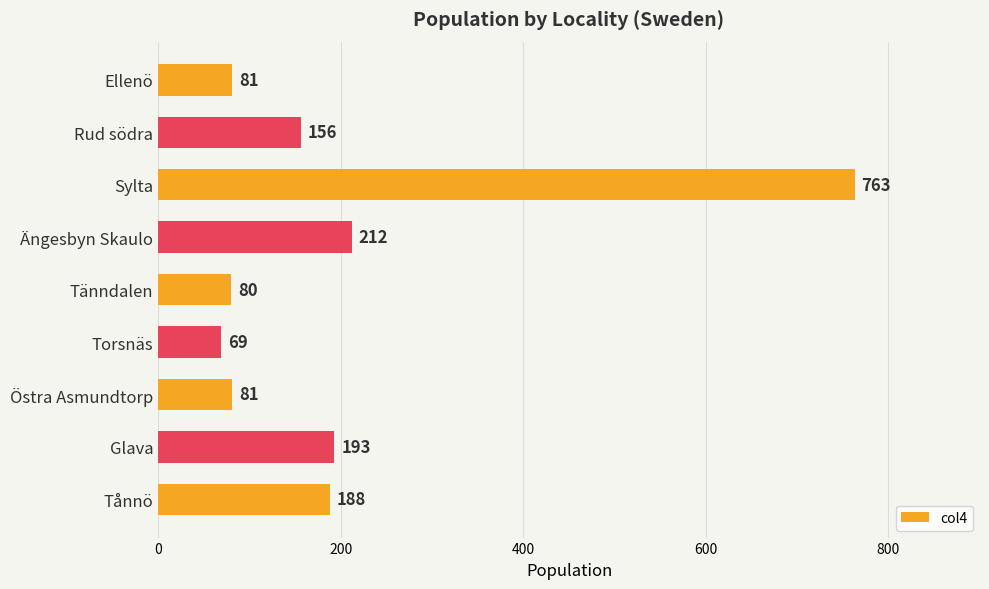

What is the smallest value displayed?

69